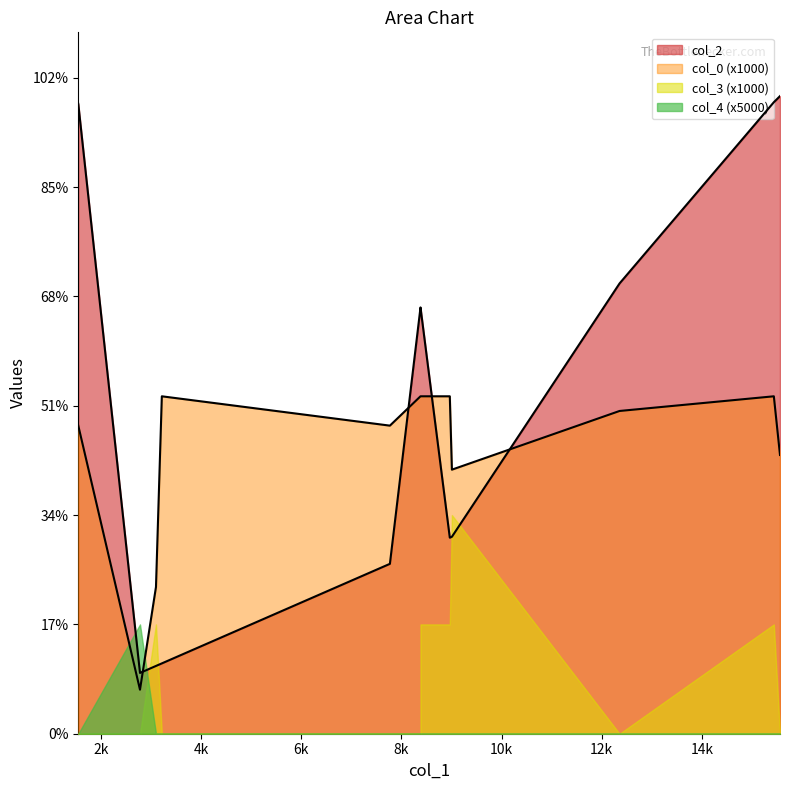

What is the difference between the highest and lowest values at 8381?

19496.0